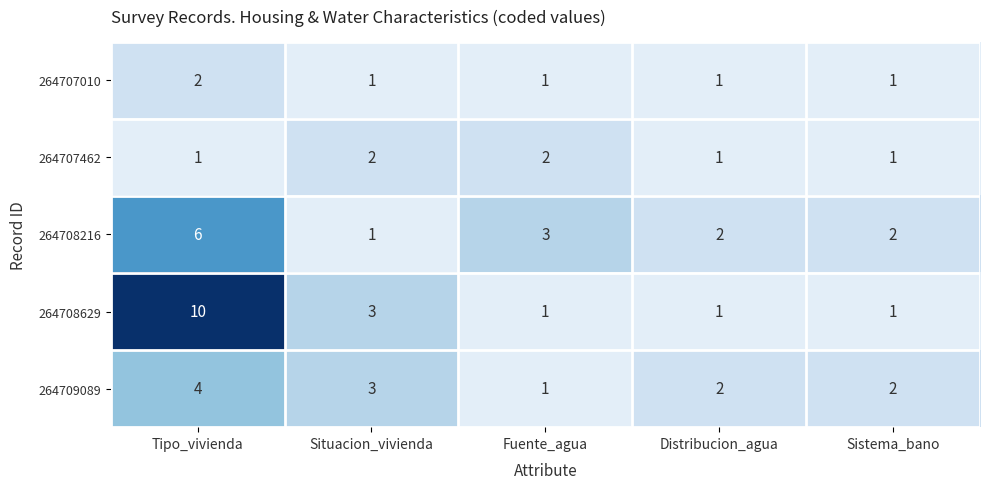

The 264709089 series shows 1 at Fuente_agua. True or false?

True